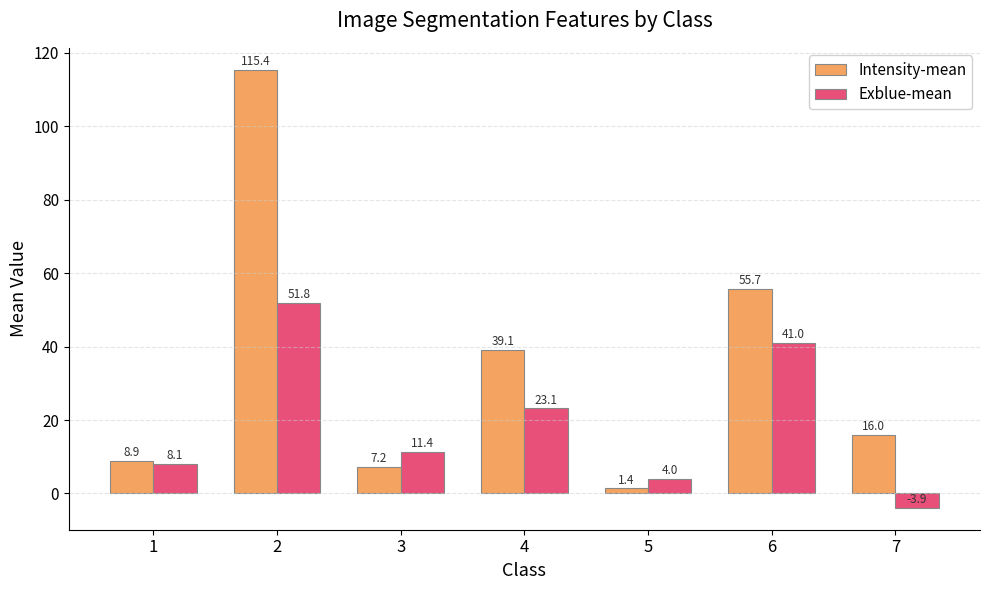

At 3, list the series in order from smallest to largest.

Intensity-mean, Exblue-mean